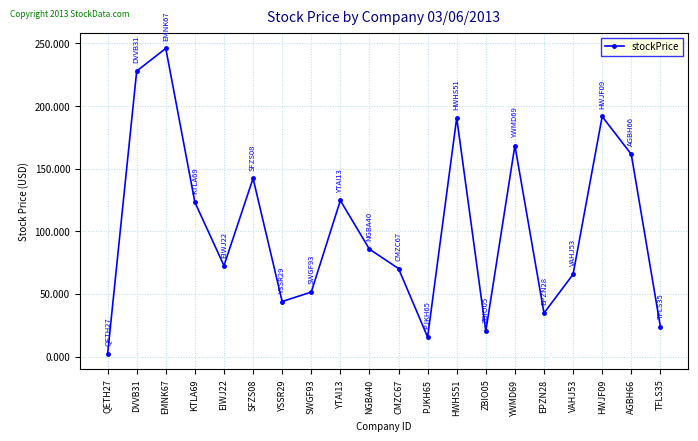

At which category does the chart reach its minimum across all series?

QETH27